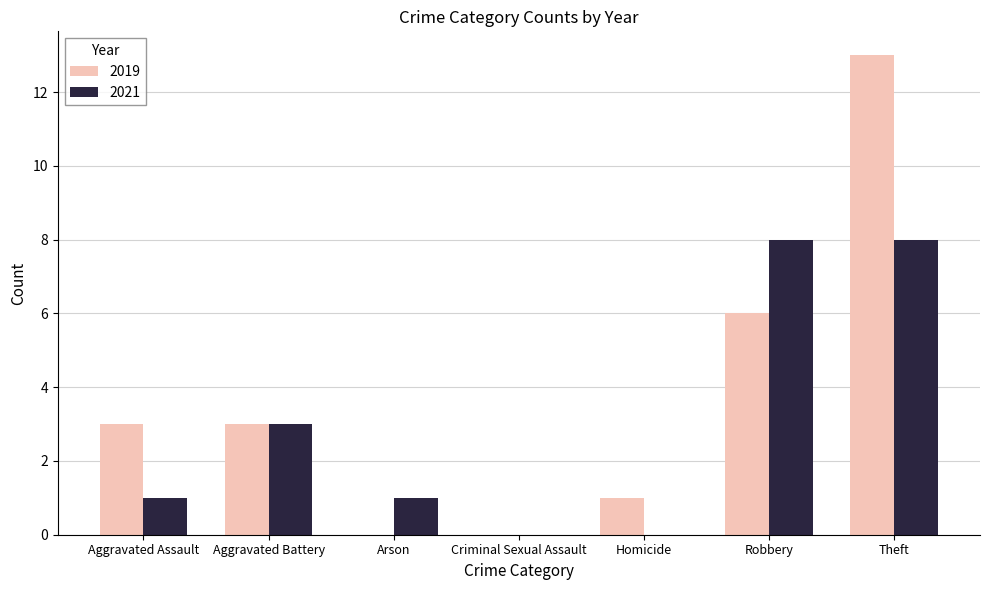

What is the highest value of the 2019 series?

13